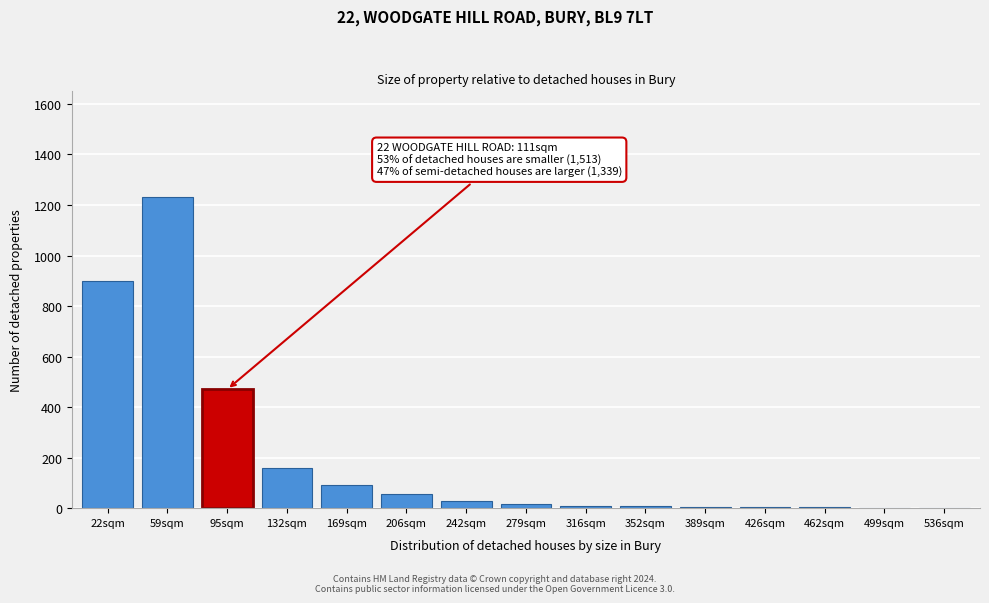

At which label is the value closest to 615?

95sqm